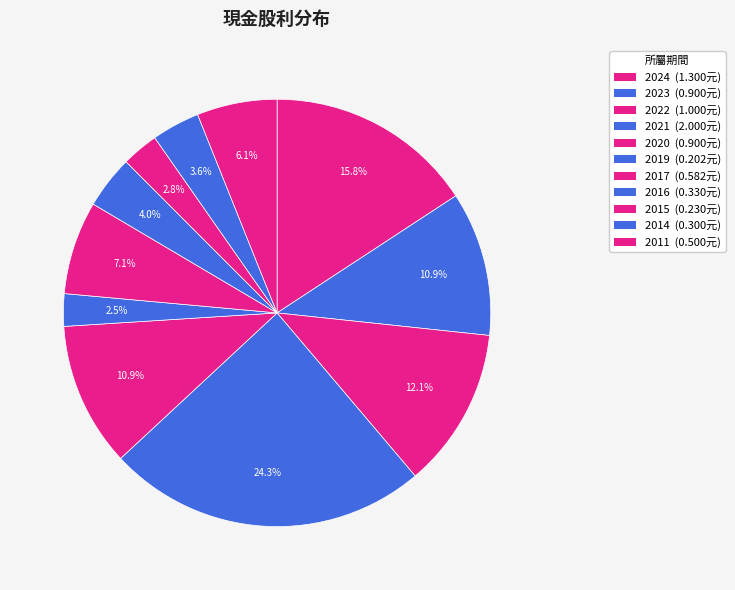

Which slice is the largest?

2021